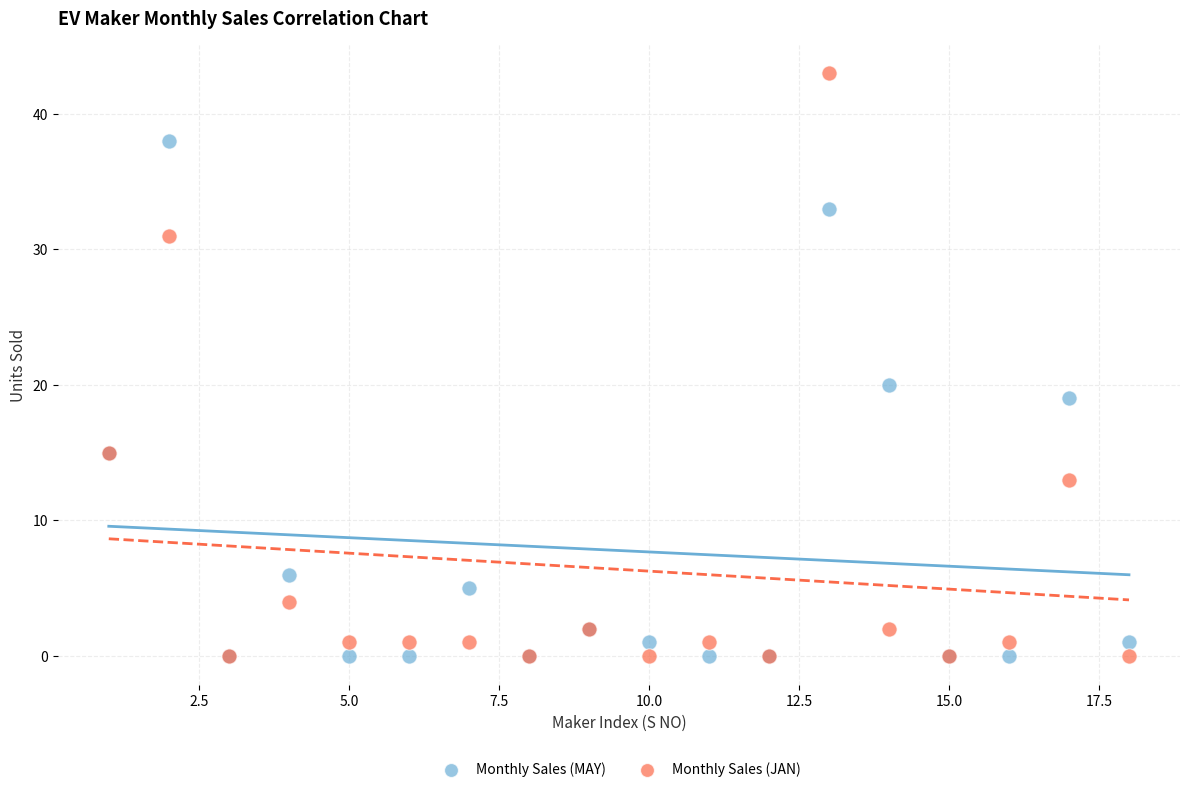

In the Monthly Sales (JAN) series, what Y value is closest to 21?

15